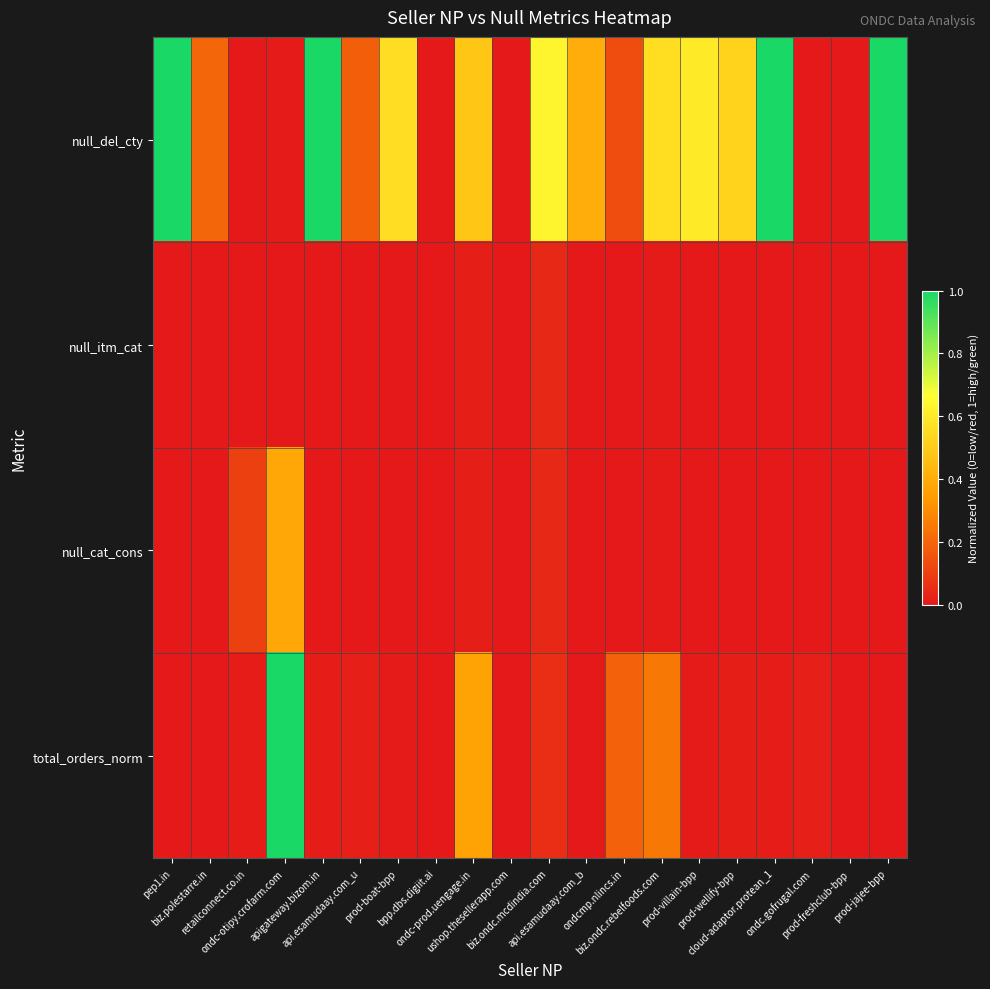

At which category is the sum across all series the highest?

ondc-otipy.crofarm.com